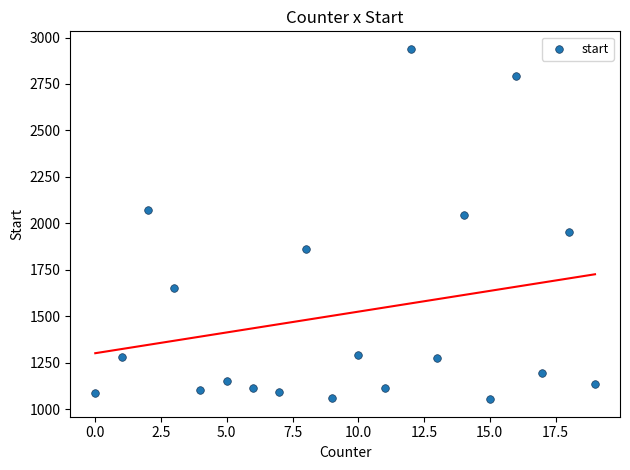

What is the range of Y values (max minus min)?

1886